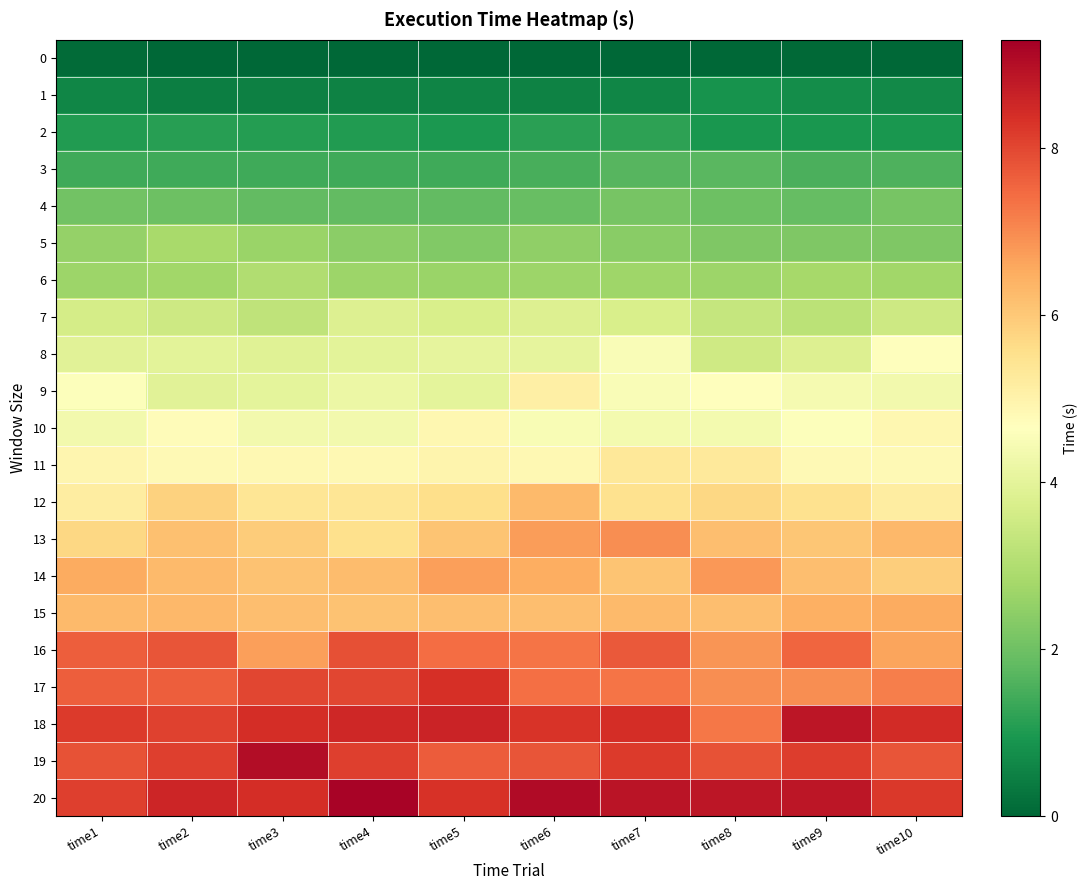

Rank the series at time8 from highest to lowest value.

20, 19, 18, 17, 16, 14, 13, 15, 12, 11, 9, 10, 8, 7, 6, 5, 4, 3, 2, 1, 0